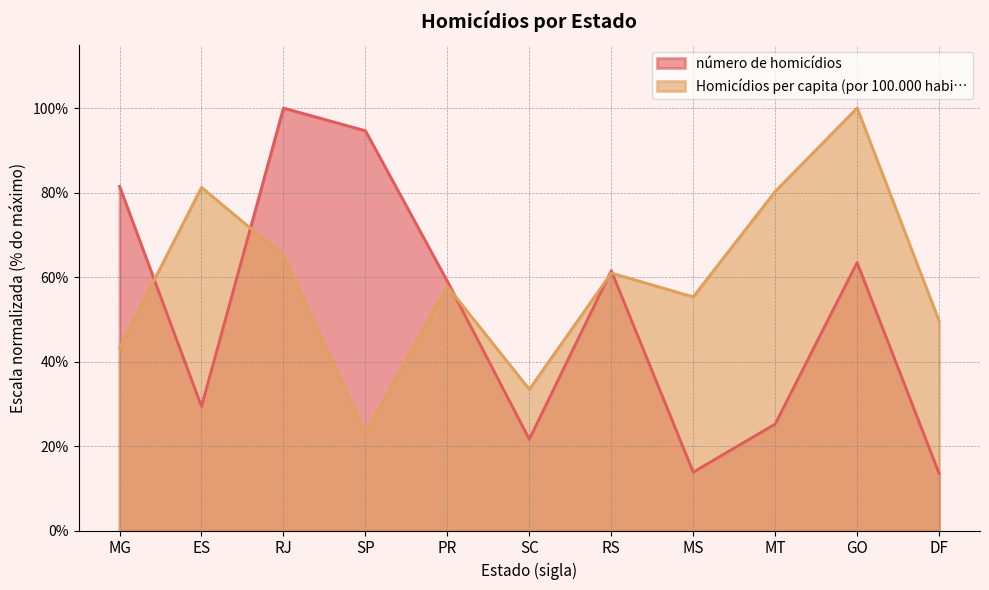

What is the value of the Homicídios per capita (por 100.000 habi… point at the 9th from the left?

80.3